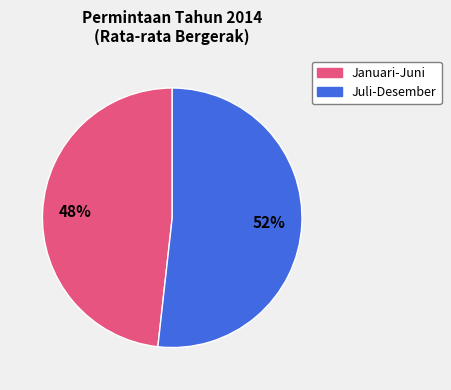

To the nearest percent, what is the difference between the largest and smallest slice percentages?

4%